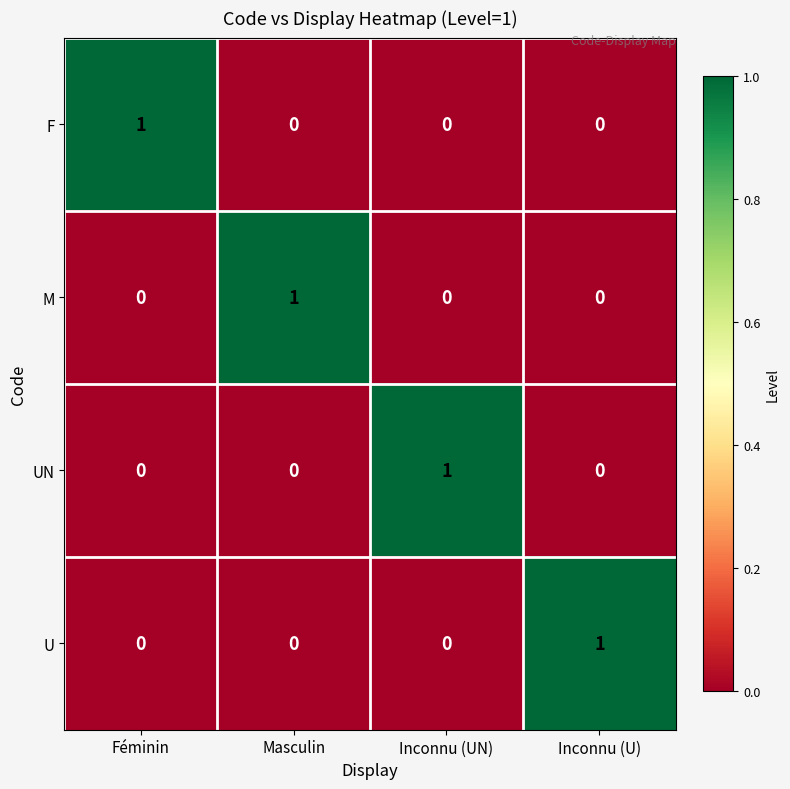

Reading right to left, list all the values displayed in this chart.

F: Inconnu (U)=0	Inconnu (UN)=0	Masculin=0	Féminin=1
M: Inconnu (U)=0	Inconnu (UN)=0	Masculin=1	Féminin=0
UN: Inconnu (U)=0	Inconnu (UN)=1	Masculin=0	Féminin=0
U: Inconnu (U)=1	Inconnu (UN)=0	Masculin=0	Féminin=0